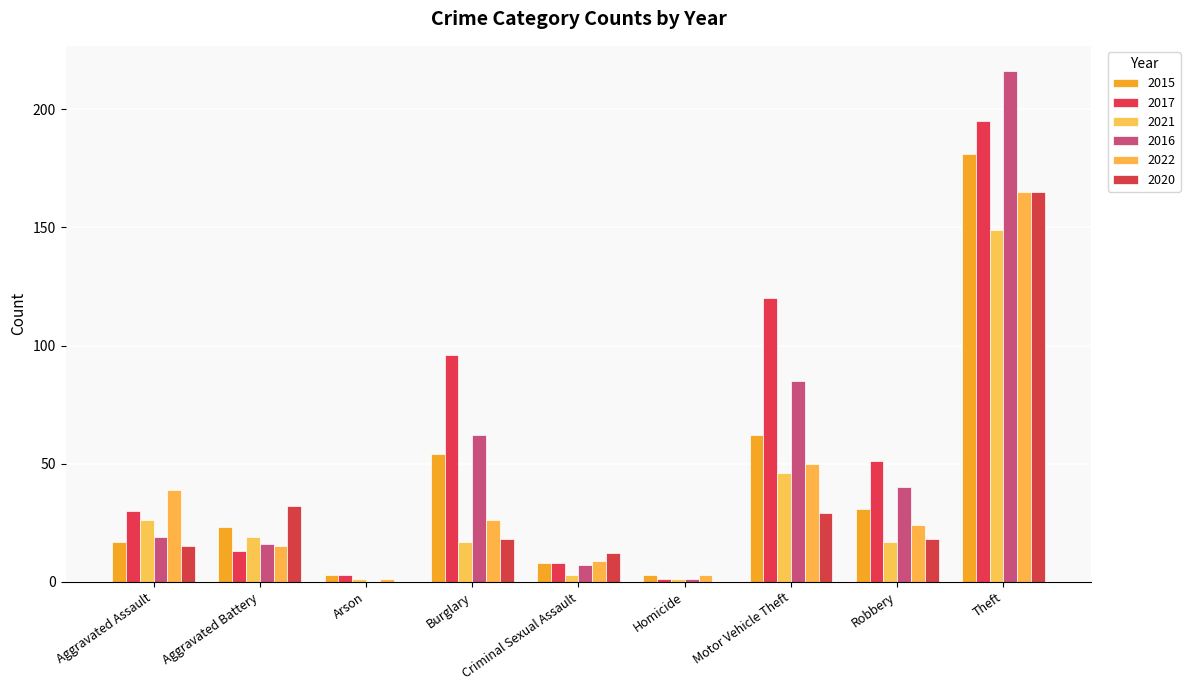

What is the highest value of the 2015 series?

181